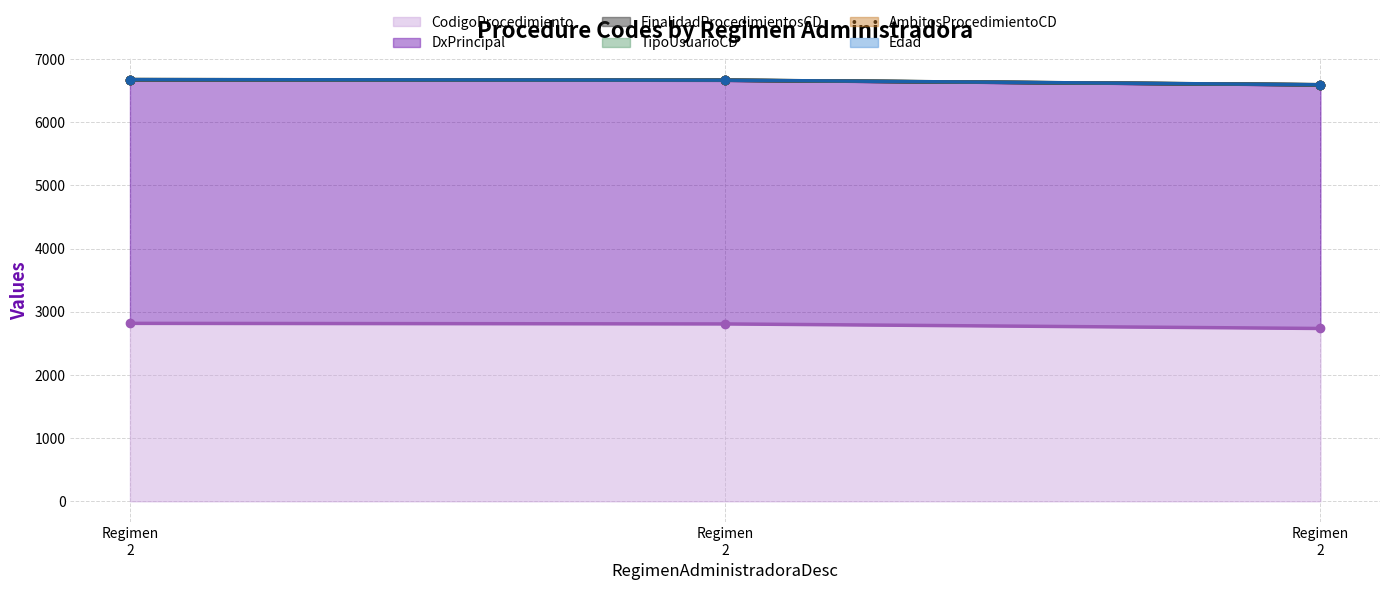

What is the total value across all series at 2?

6674